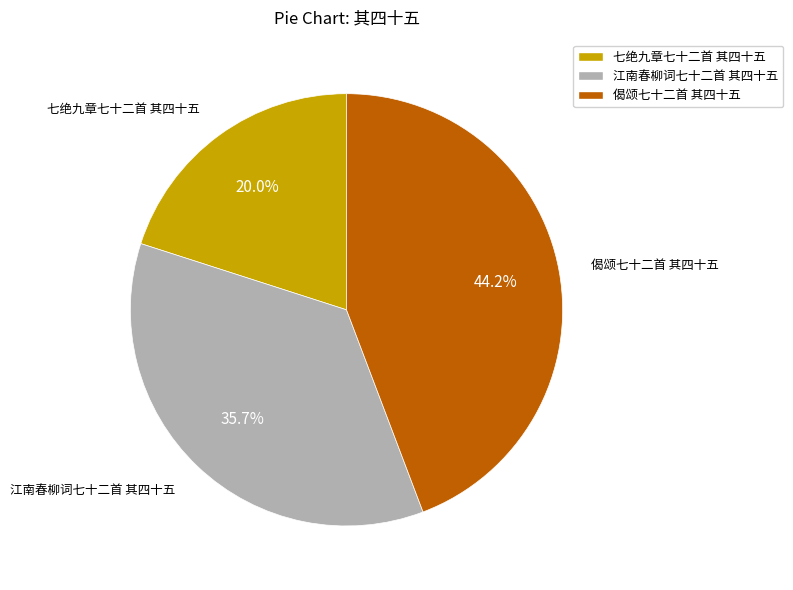

What portion of the pie excludes 七绝九章七十二首 其四十五?

80.0%